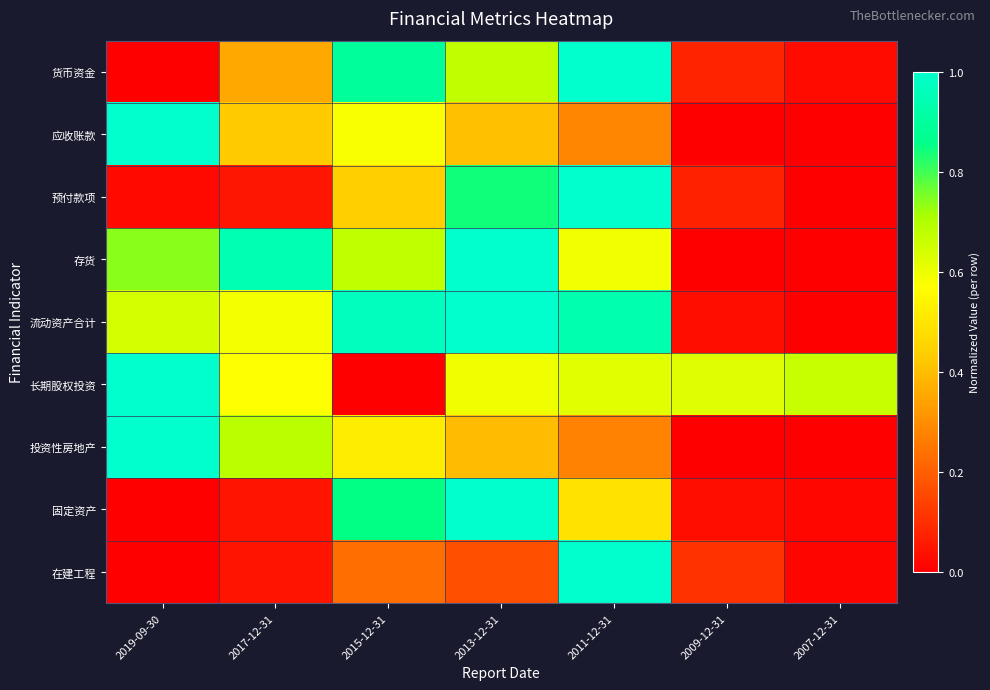

What is the difference between the highest and lowest values at 2015-12-31?

1.0